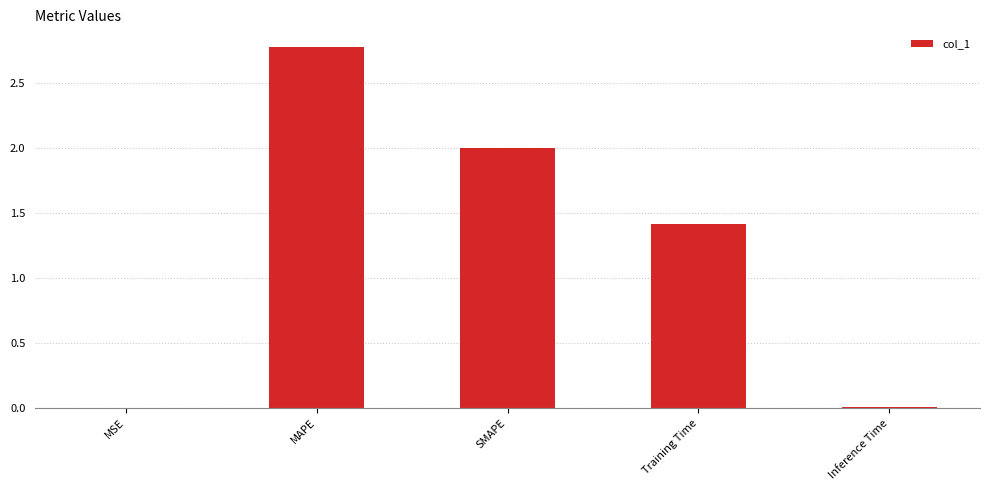

Which category has the highest value across all series?

MAPE